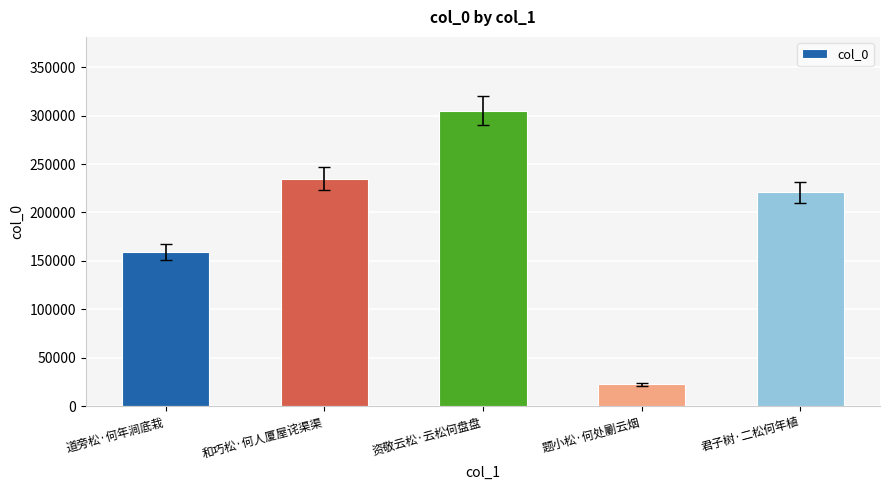

Between 和巧松·何人厦屋诧渠渠 and 资敬云松·云松何盘盘, which is larger?

资敬云松·云松何盘盘